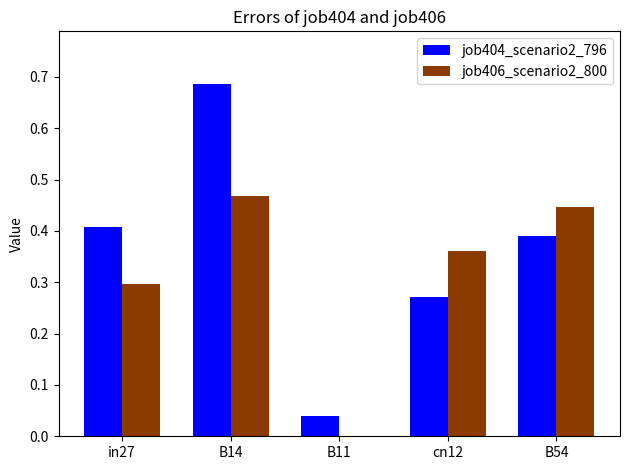

At which category is the sum across all series the highest?

B14